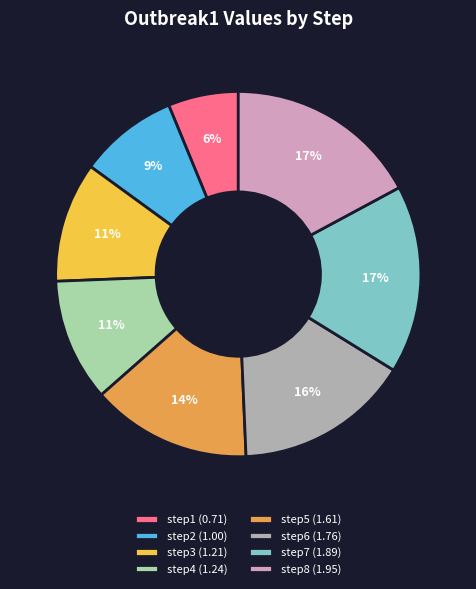

True or false: step4 accounts for 1% of the total.

False